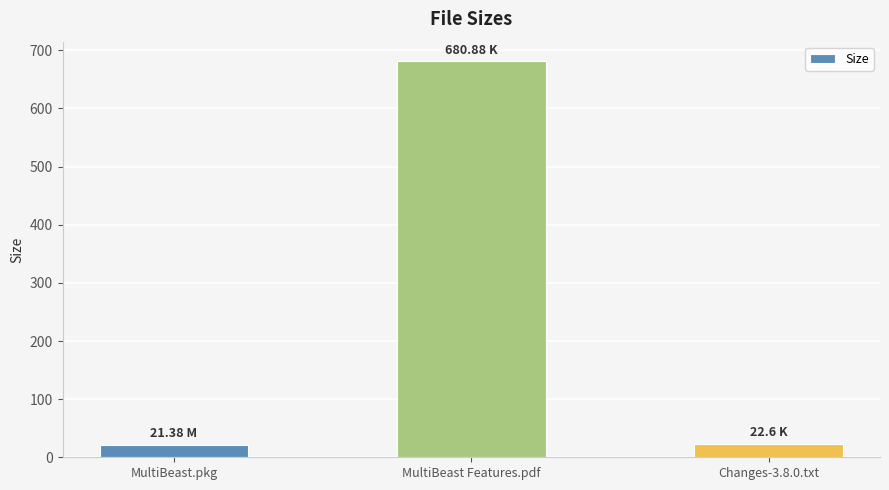

What is the maximum value shown in the chart?

680.9